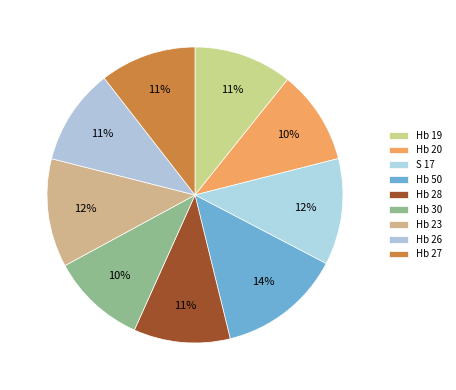

How much of the chart is everything except Hb 20?

89.7%